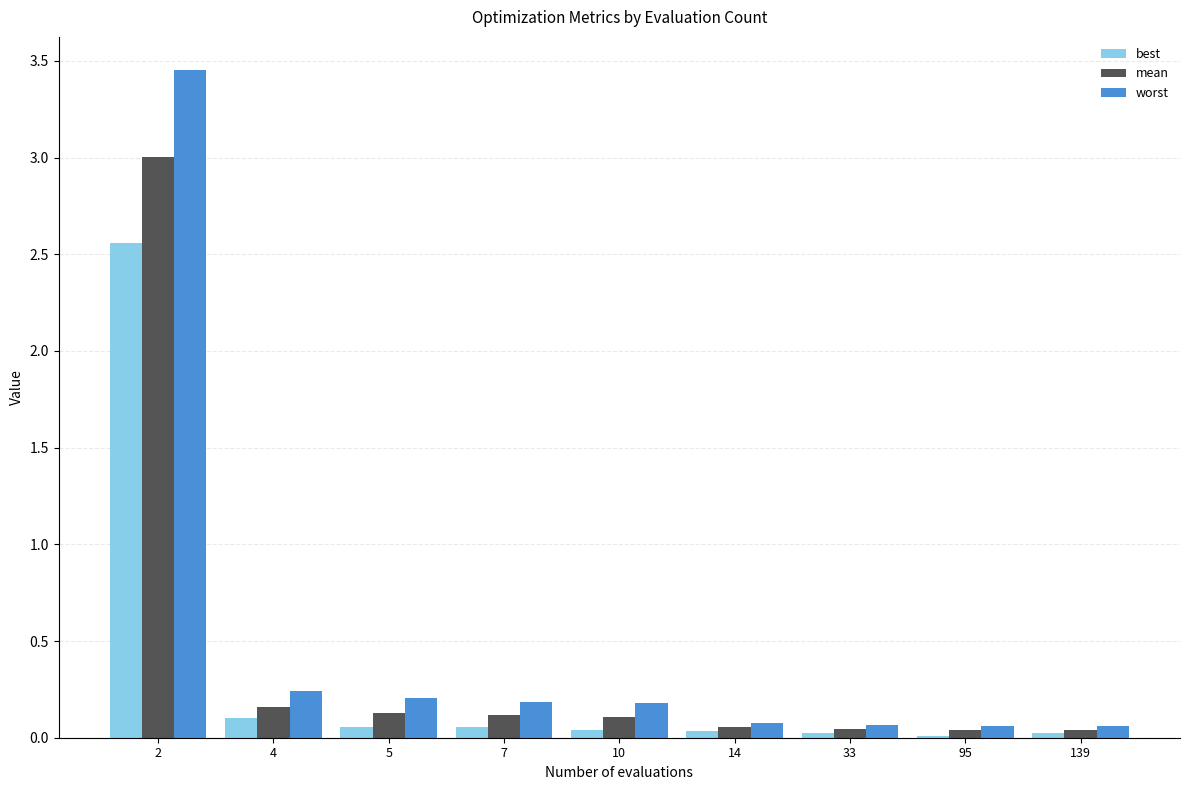

Which series has the largest total across all categories?

worst